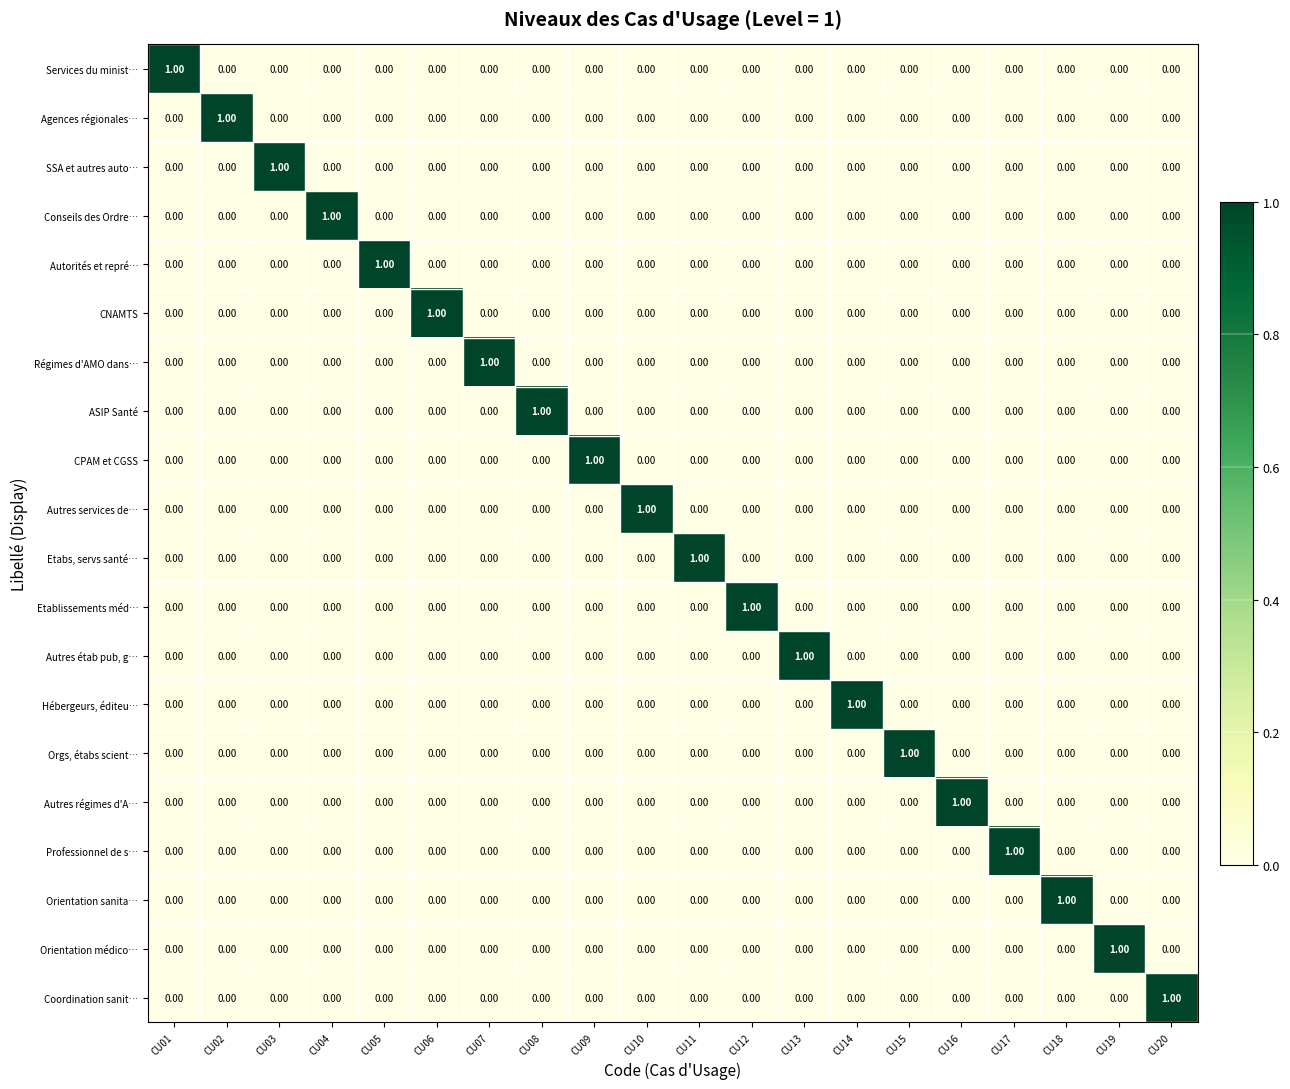

Is the value of Autorités et repré… at CU05 greater than the value of Orientation sanita… at CU10?

Yes